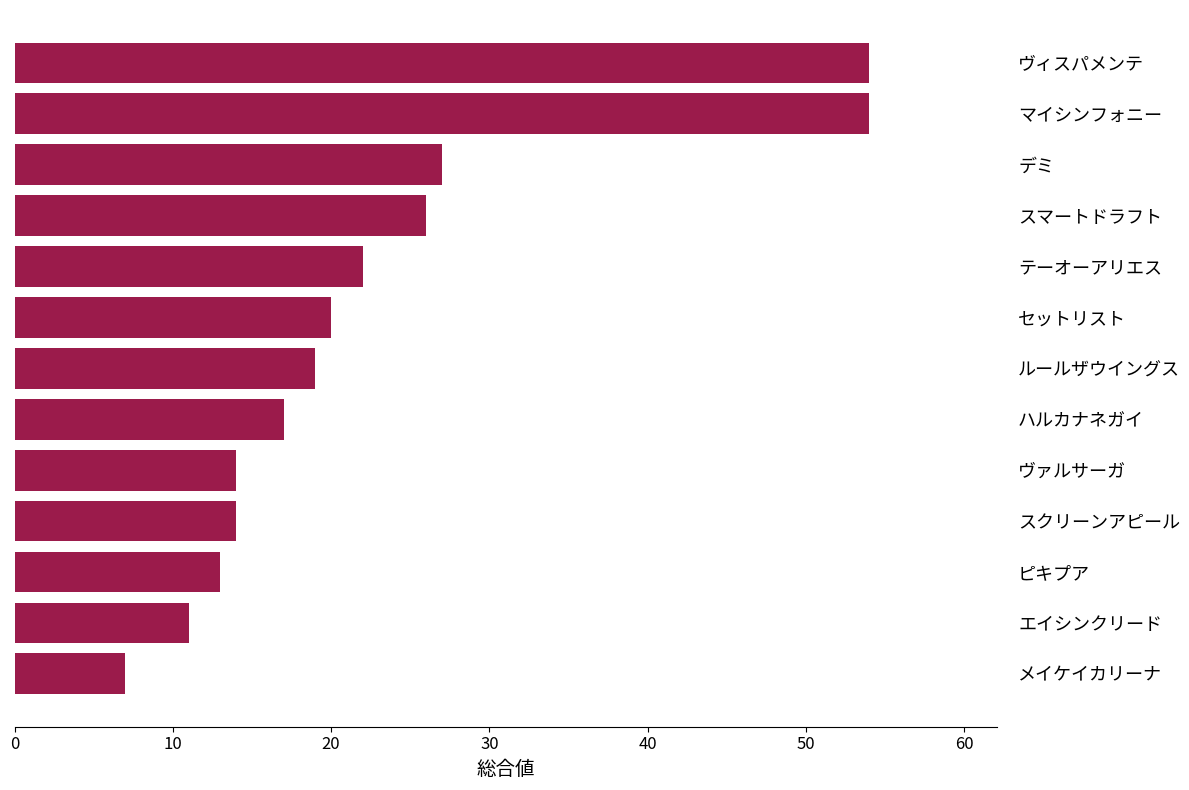

How many distinct data groups are displayed?

1